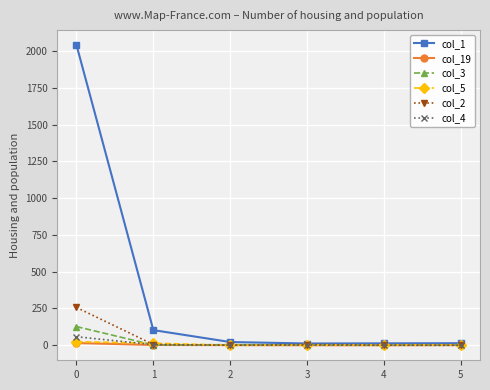

Is it true that col_2 equals 5 at 1?

True